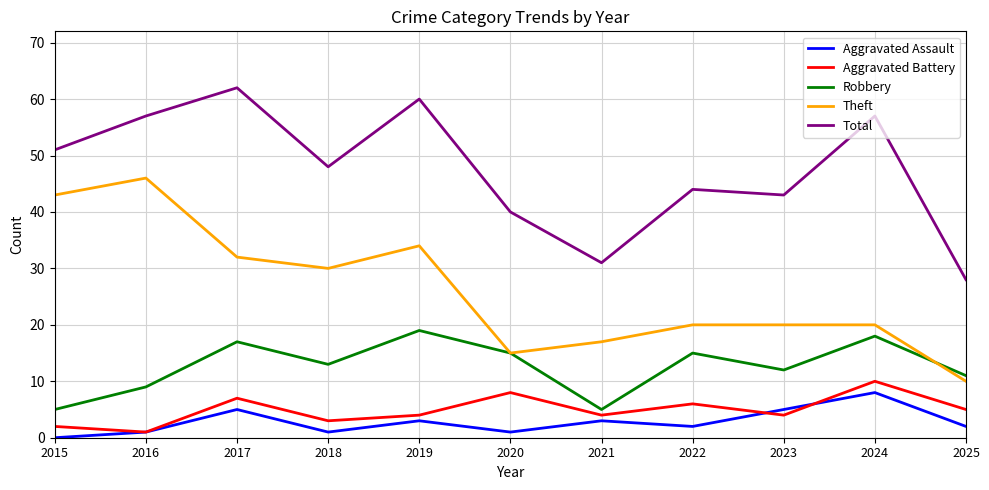

The value of Robbery at 2025 is 18. True or false?

False